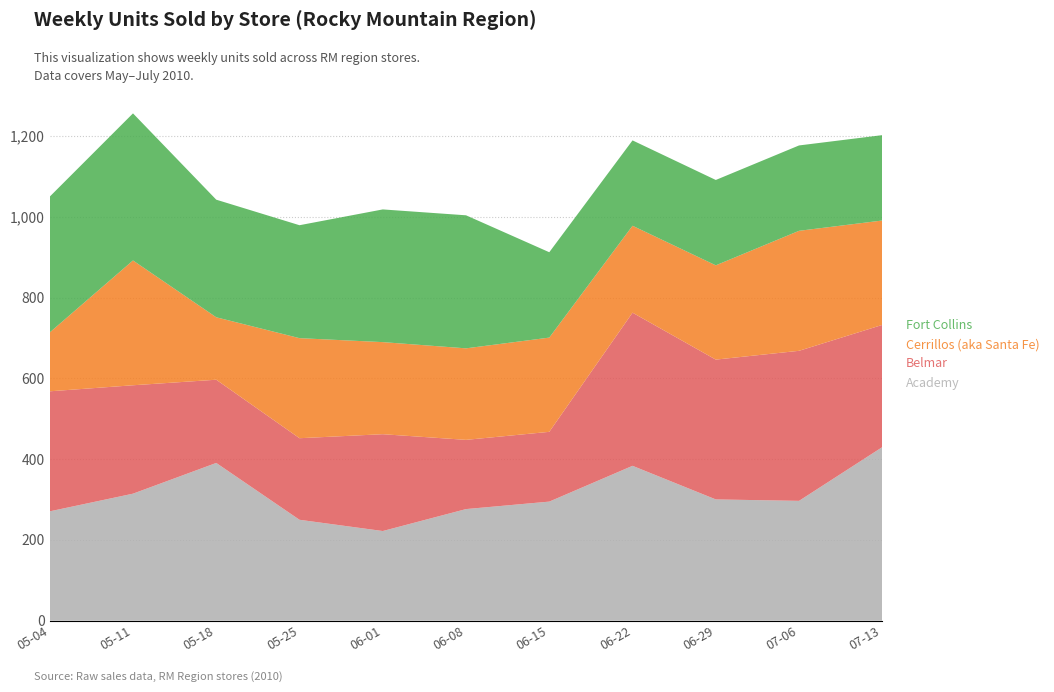

Reading left to right, what are all the values shown in this chart?

Academy: 2010-05-04=270.8	2010-05-11=314.5	2010-05-18=390.6	2010-05-25=249.9	2010-06-01=222.0	2010-06-08=276.4	2010-06-15=294.9	2010-06-22=383.5	2010-06-29=300.3	2010-07-06=296.7	2010-07-13=429.8
Belmar: 2010-05-04=297.2	2010-05-11=268.4	2010-05-18=206.0	2010-05-25=202.0	2010-06-01=239.7	2010-06-08=171.4	2010-06-15=172.8	2010-06-22=379.2	2010-06-29=346.1	2010-07-06=371.5	2010-07-13=302.6
Cerrillos (aka Santa Fe): 2010-05-04=145.8	2010-05-11=309.1	2010-05-18=154.6	2010-05-25=247.7	2010-06-01=228.0	2010-06-08=226.6	2010-06-15=233.3	2010-06-22=215.2	2010-06-29=233.4	2010-07-06=297.1	2010-07-13=258.5
Fort Collins: 2010-05-04=336.2	2010-05-11=364.2	2010-05-18=291.2	2010-05-25=279.6	2010-06-01=328.6	2010-06-08=329.4	2010-06-15=211.4	2010-06-22=211.4	2010-06-29=211.4	2010-07-06=211.4	2010-07-13=211.4